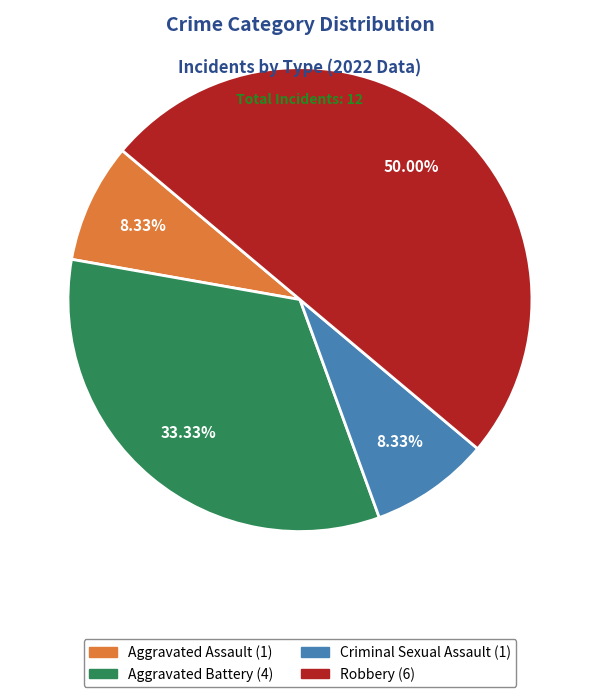

What portion of the pie excludes Aggravated Battery?

66.7%